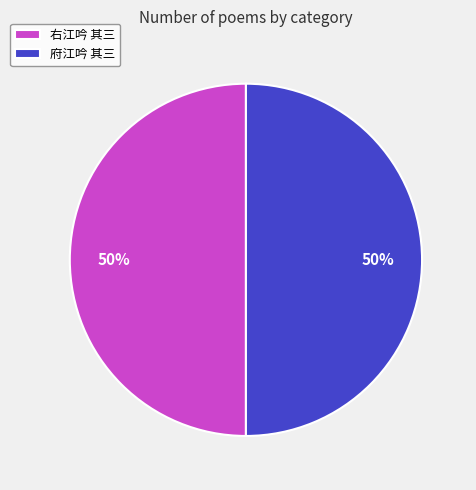

To the nearest percent, what is the average slice percentage?

50%